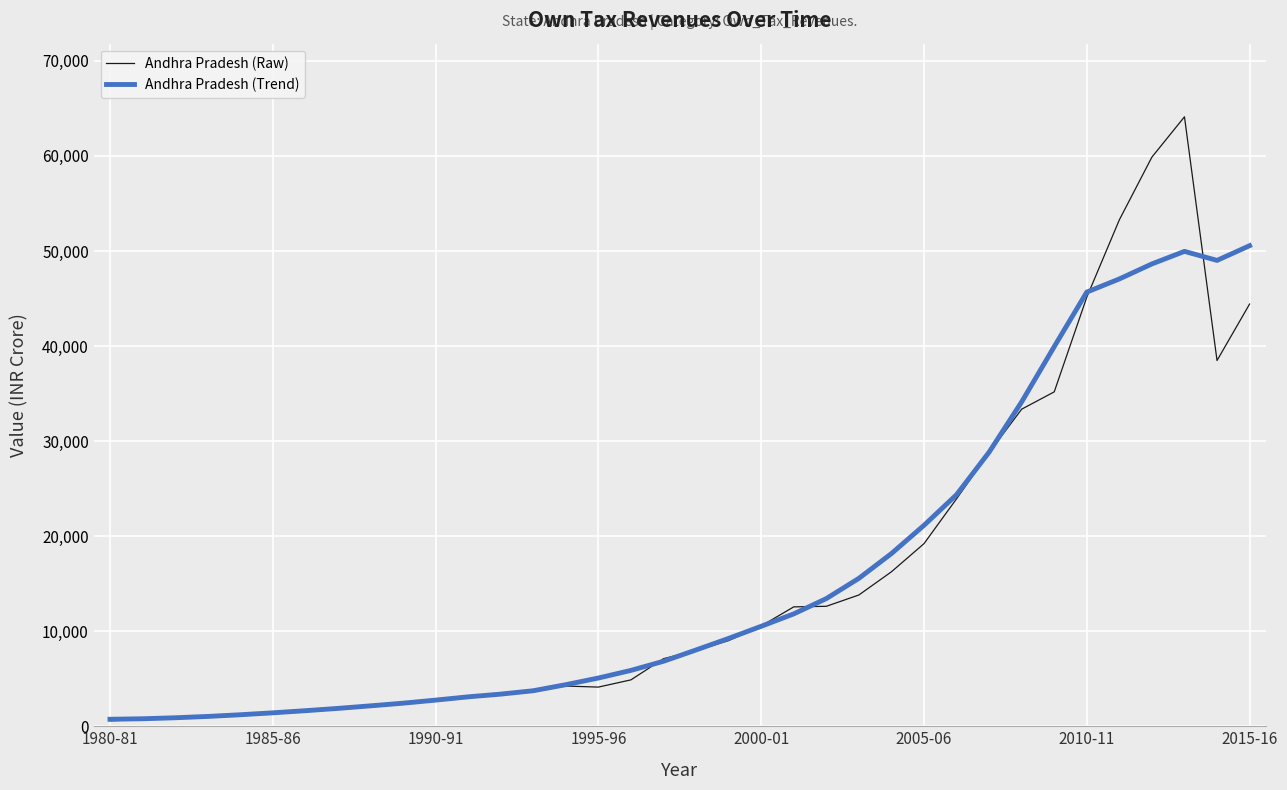

True or false: Andhra Pradesh (Raw) and Andhra Pradesh (Trend) cross at least once.

True